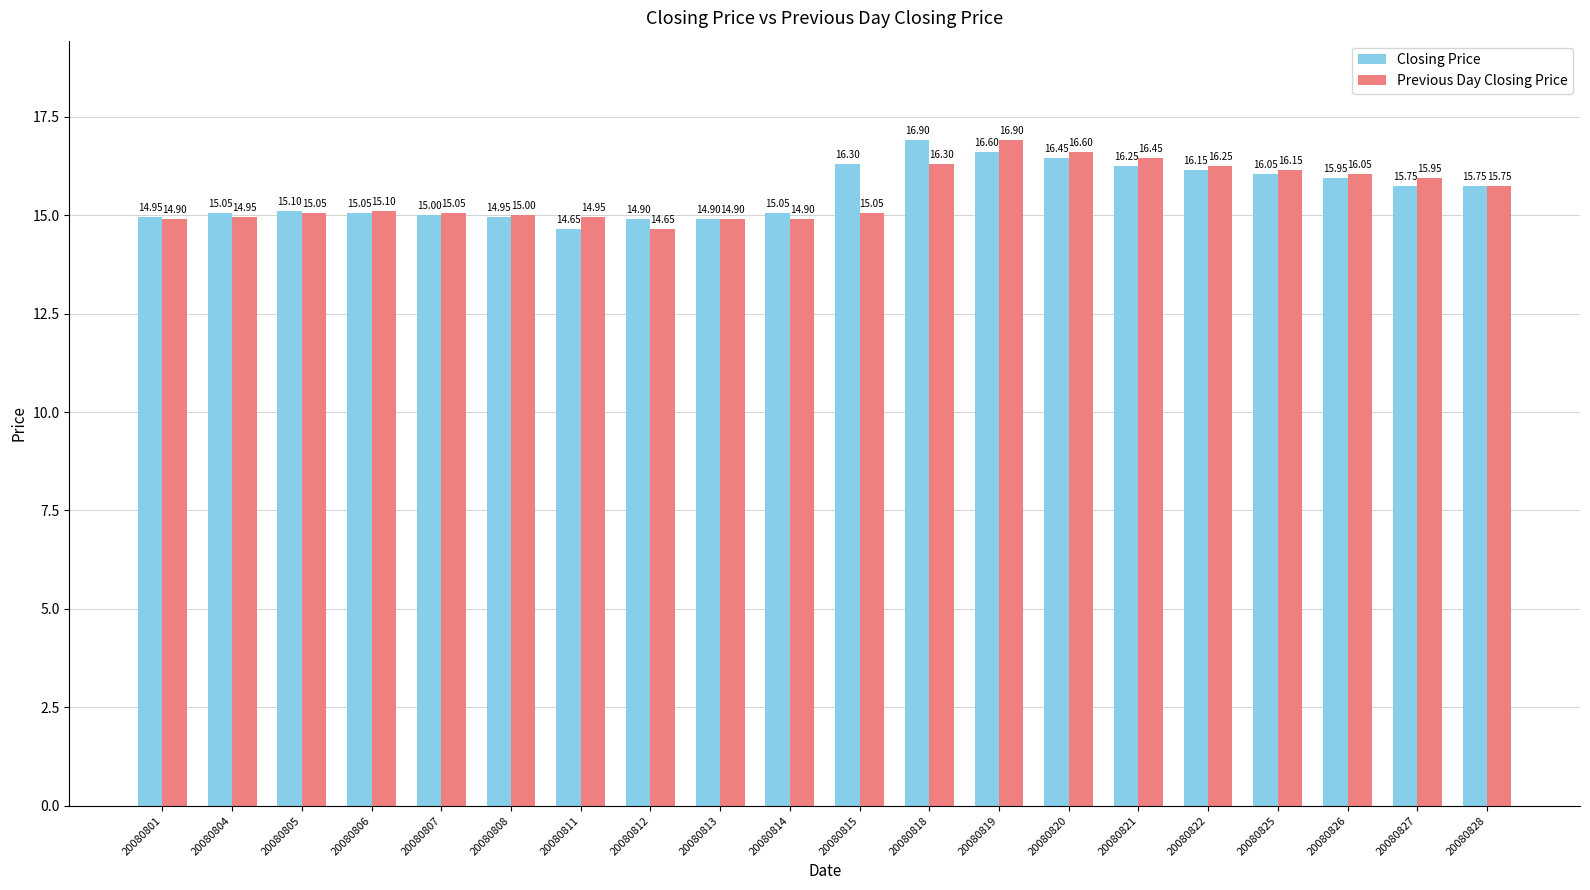

Is the value of Closing Price at 20080807 greater than the value of Previous Day Closing Price at 20080812?

Yes